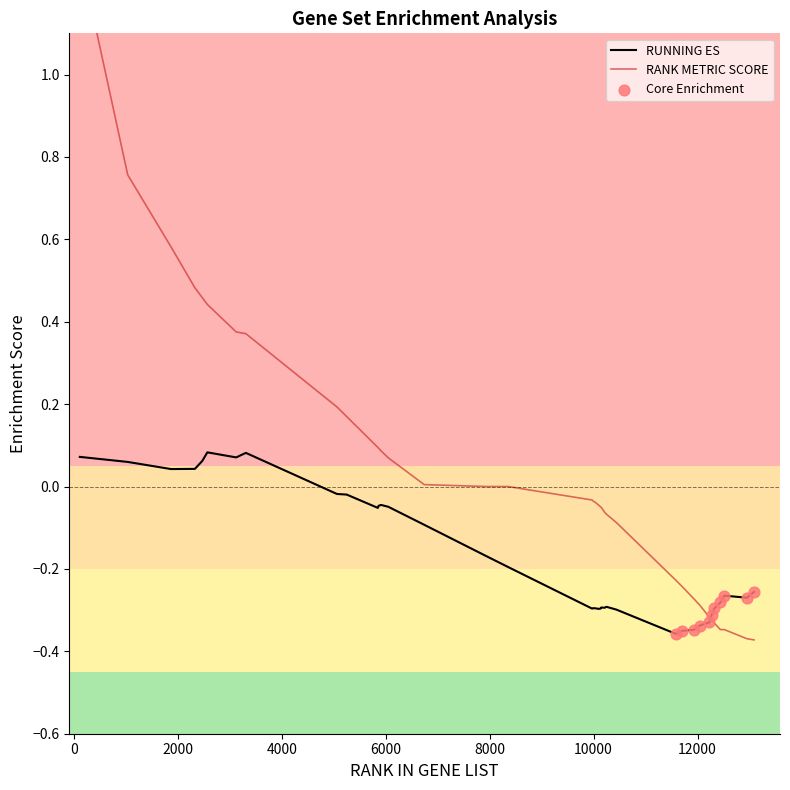

At how many categories does at least one series exceed 0?

15